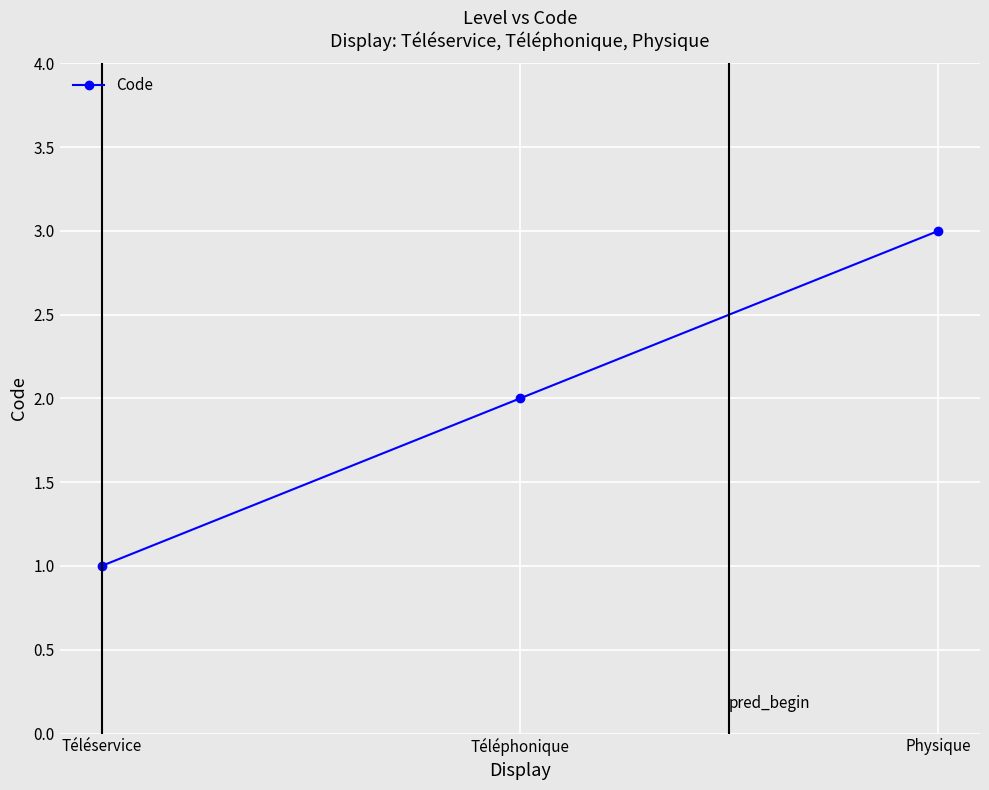

Reading left to right, list all the values displayed in this chart.

Téléservice=1	Téléphonique=2	Physique=3